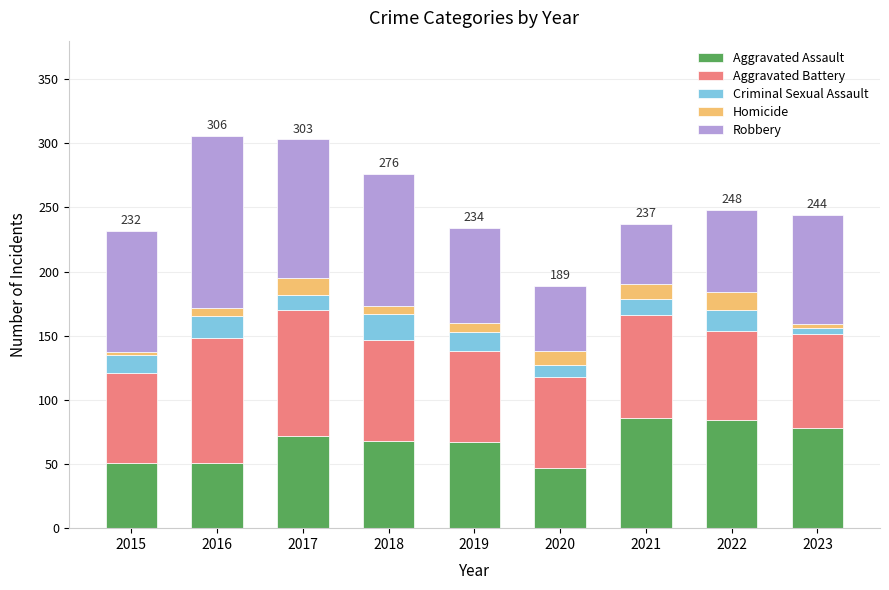

What is the maximum value for Aggravated Assault?

86